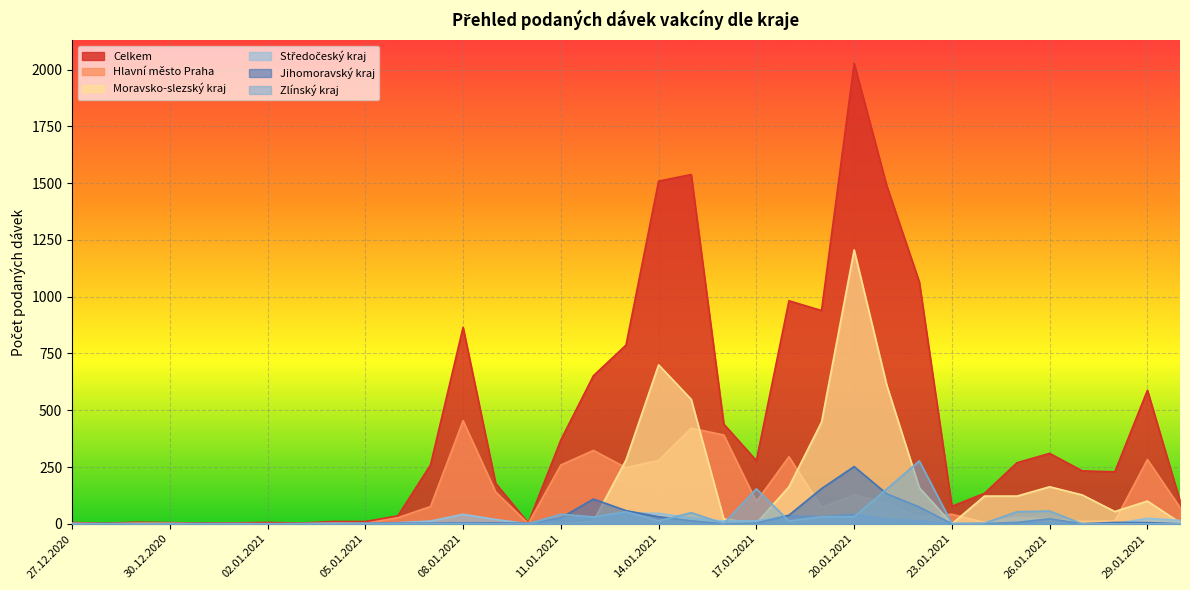

Is the value of Hlavní město Praha at 21.01.2021 greater than the value of Zlínský kraj at 02.01.2021?

Yes